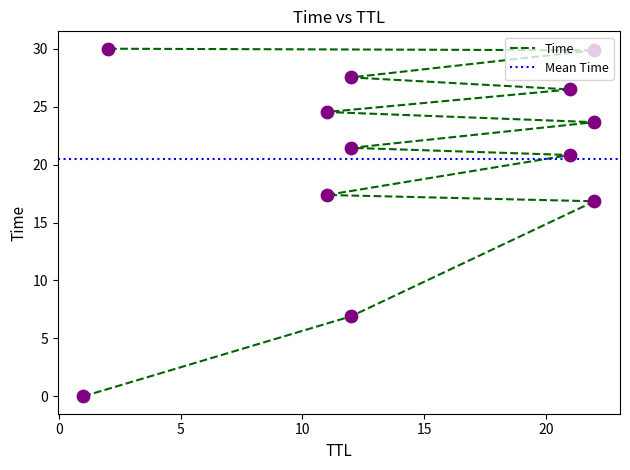

What is the change in value from 1 to 22?

+29.9